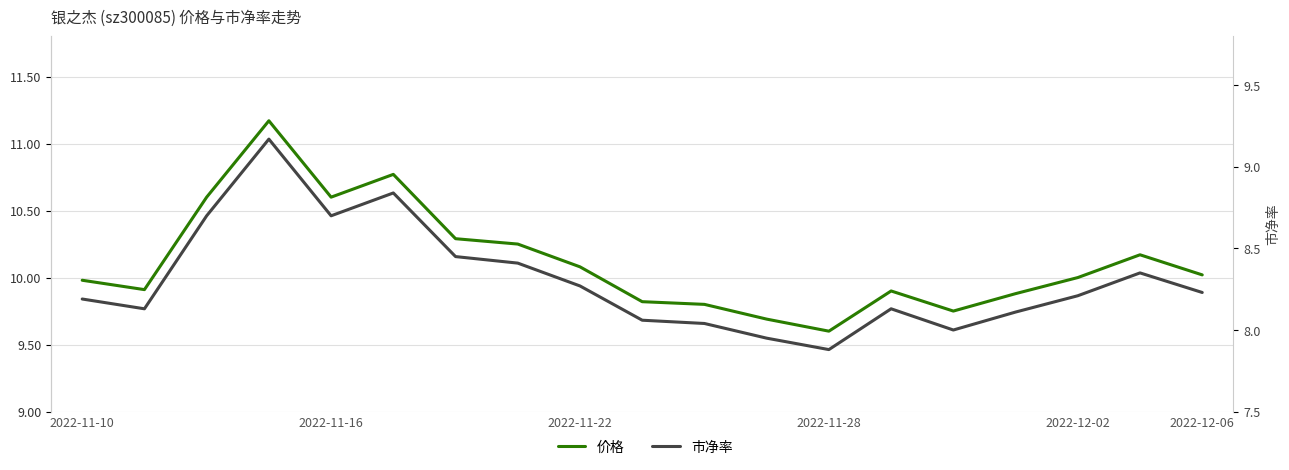

What is the total value across all series at 9?

17.9